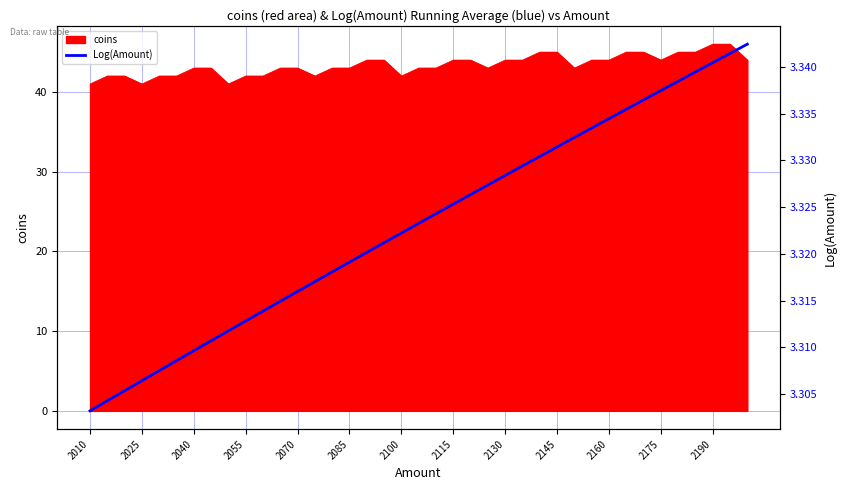

True or false: coins has a value of 44 at 2130.

True